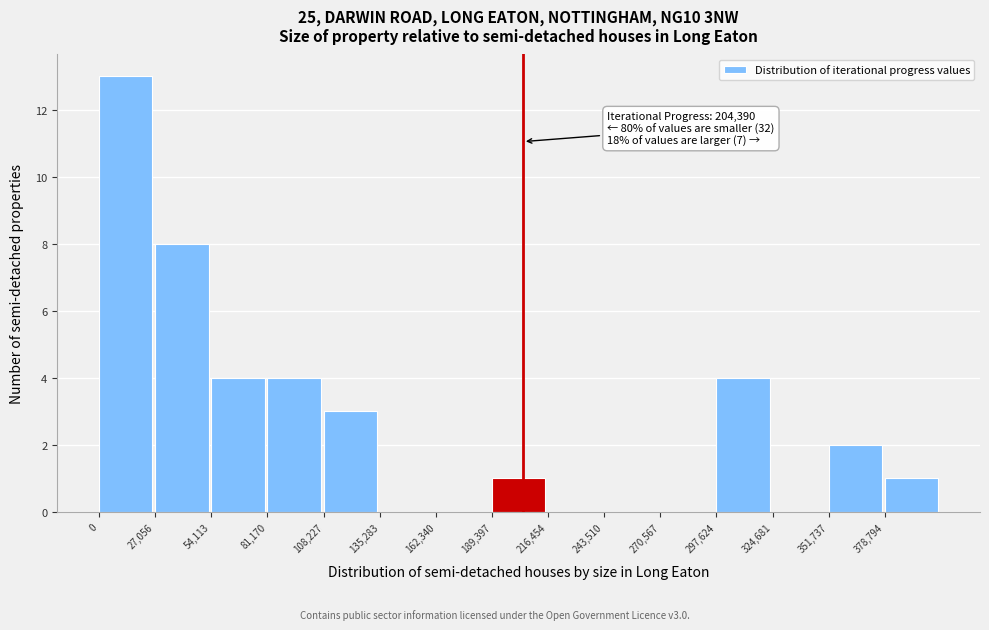

Which range on the x-axis has the tallest bar?

0 to 25000